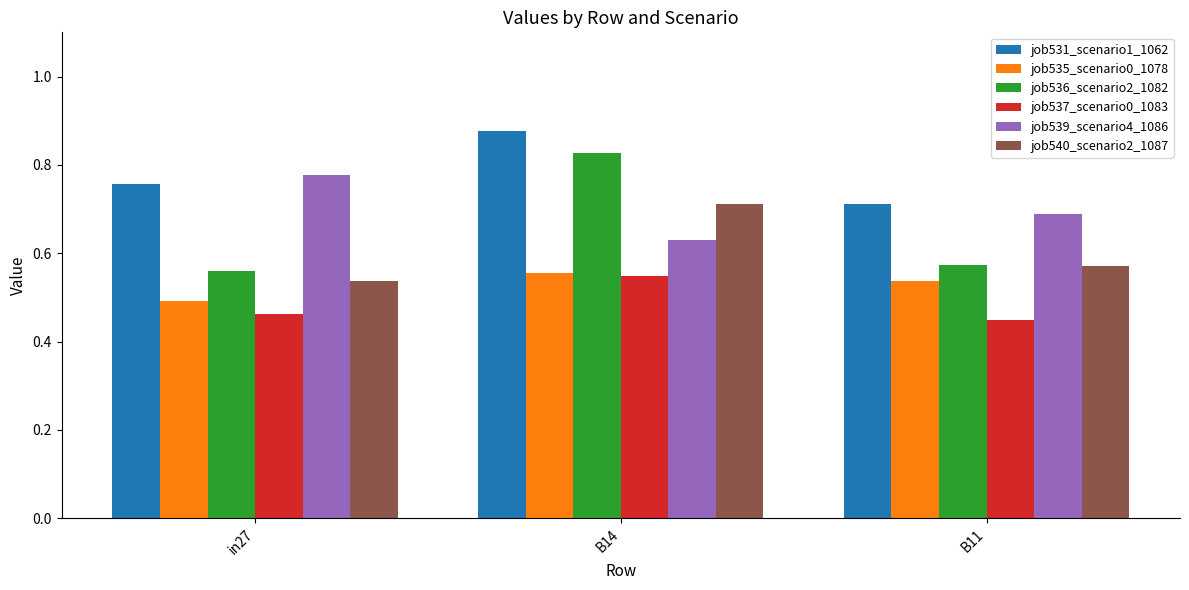

Is it true that job539_scenario4_1086 equals 1.0 at in27?

False